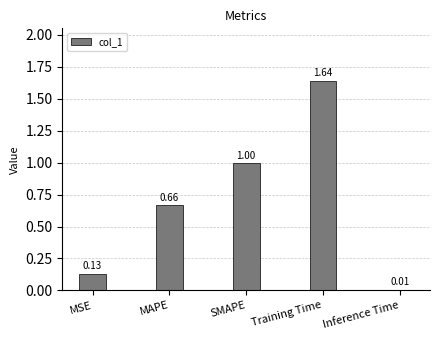

What is the change in value from MAPE to SMAPE?

+0.3